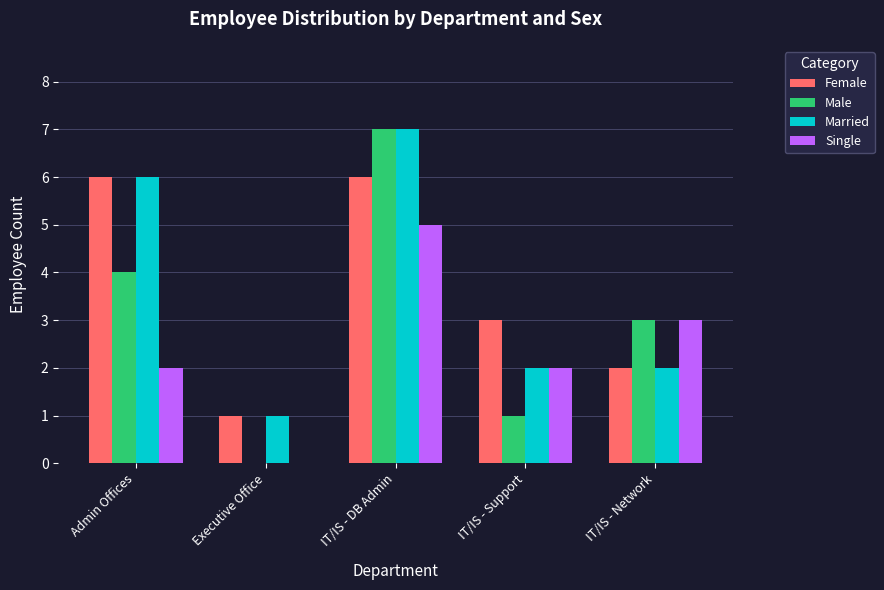

What is the sum of all Married values?

18